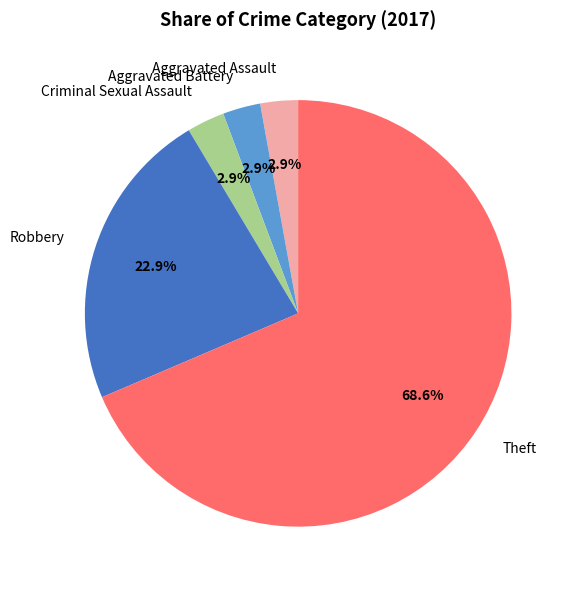

What percentage is NOT represented by Robbery?

77.1%